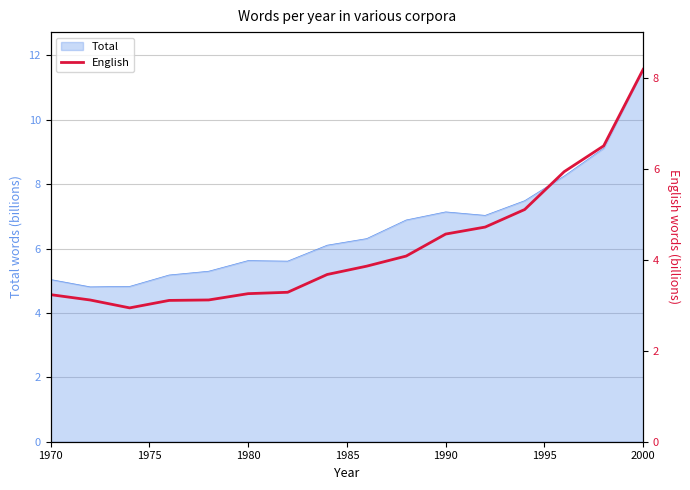

True or false: Total has a value of 7.2 at 1970.

False